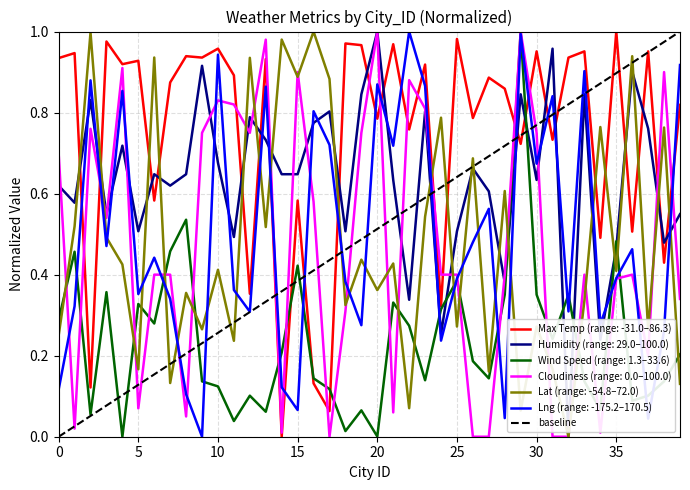

True or false: Lat (range: -54.8–72.0) and Wind Speed (range: 1.3–33.6) cross at least once.

True